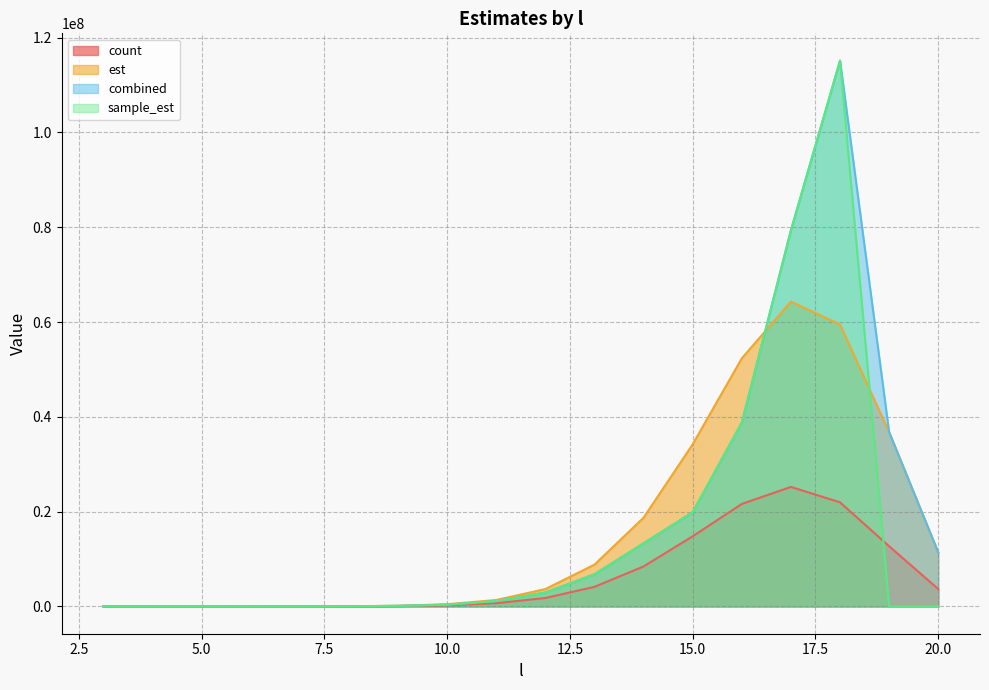

What is the highest value of the count series?

25215550.0